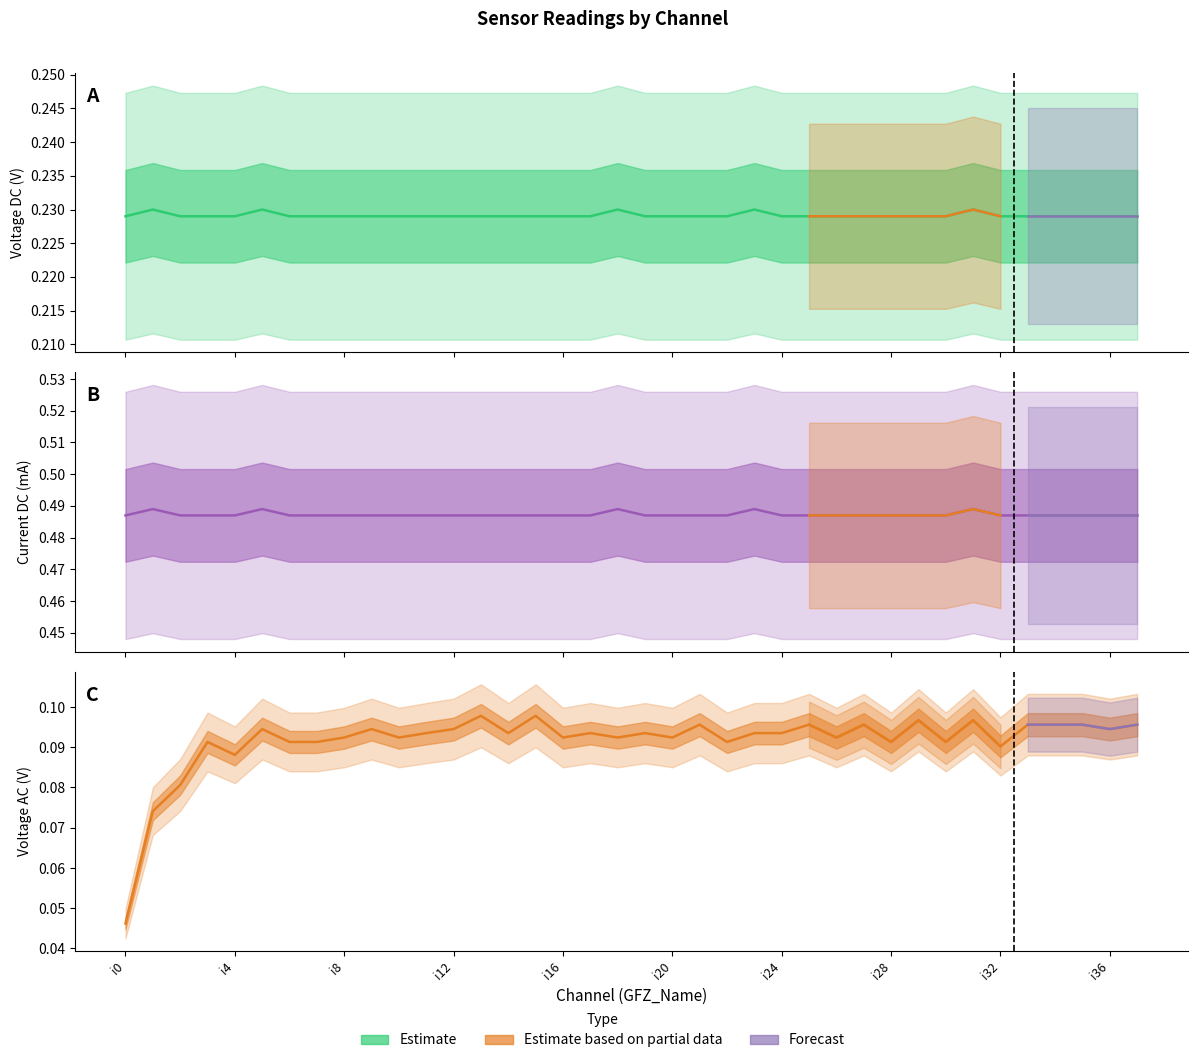

What is the difference between the maximum and minimum values in the Voltage AC series?

0.1